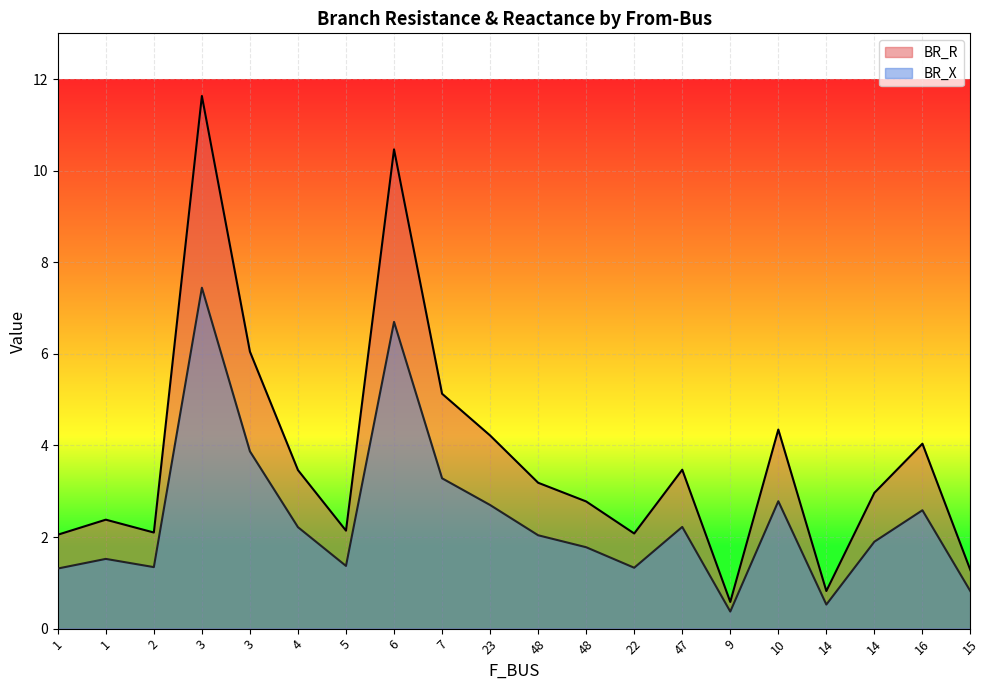

Reading right to left, list all the values displayed in this chart.

BR_R: 15=1.3	16=4.0	14=3.0	14=0.8	10=4.3	9=0.6	47=3.5	22=2.1	48=2.8	48=3.2	23=4.2	7=5.1	6=10.5	5=2.1	4=3.5	3=6.0	3=11.6	2=2.1	1=2.4	1=2.1
BR_X: 15=0.8	16=2.6	14=1.9	14=0.5	10=2.8	9=0.4	47=2.2	22=1.3	48=1.8	48=2.0	23=2.7	7=3.3	6=6.7	5=1.4	4=2.2	3=3.9	3=7.4	2=1.3	1=1.5	1=1.3